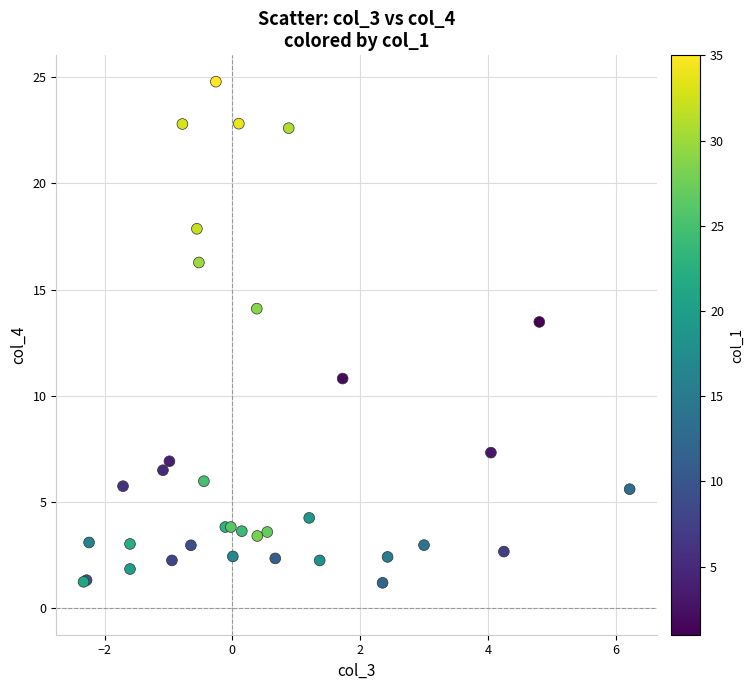

What Y value in the scatter plot is closest to 12?

10.8